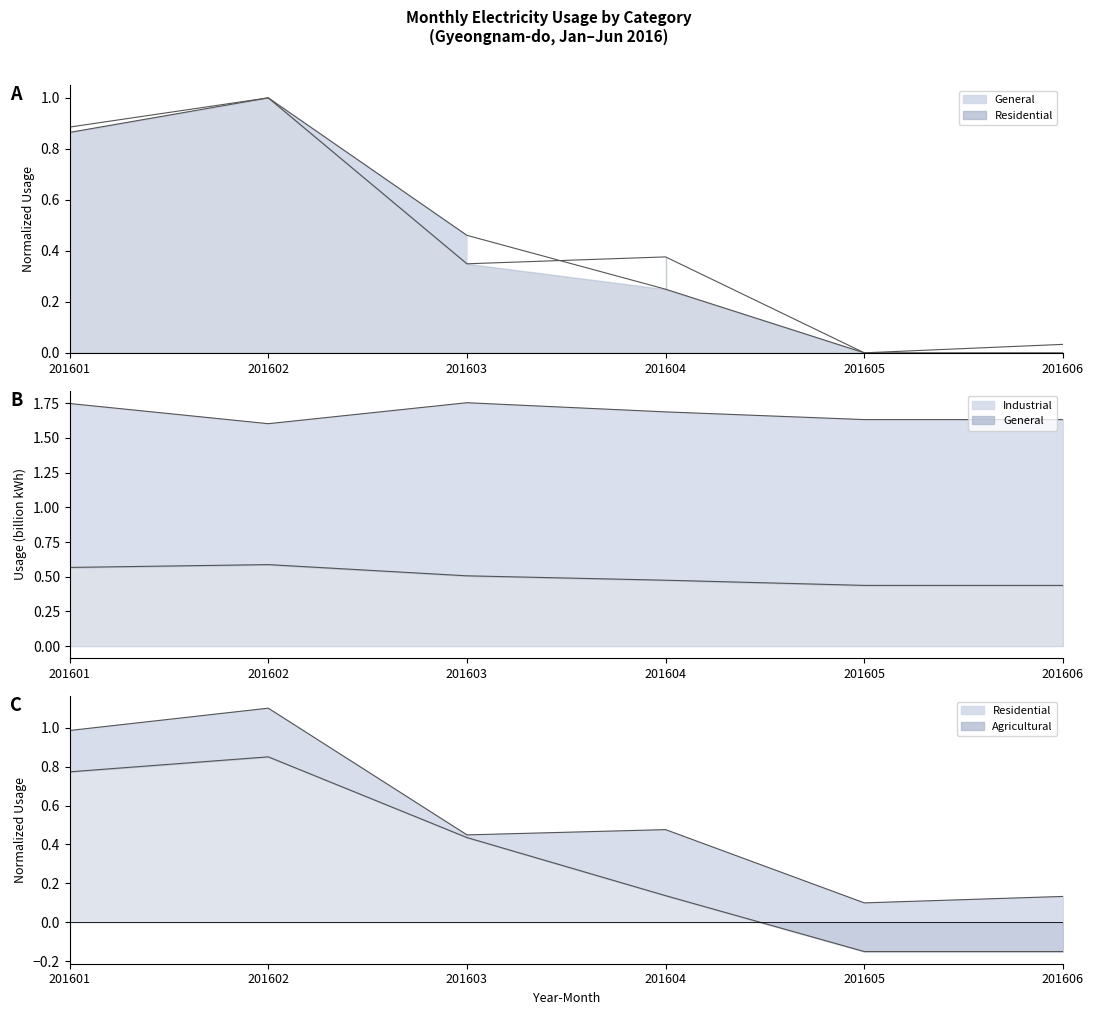

At which label does Industrial reach its peak?

201603